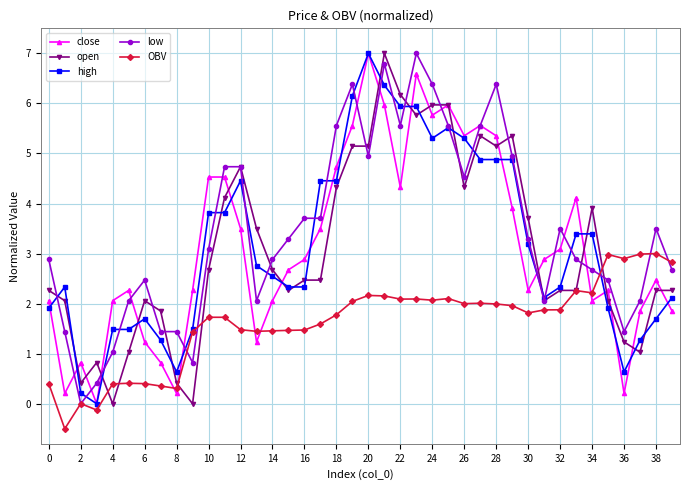

How many data points in close are above 2?

30